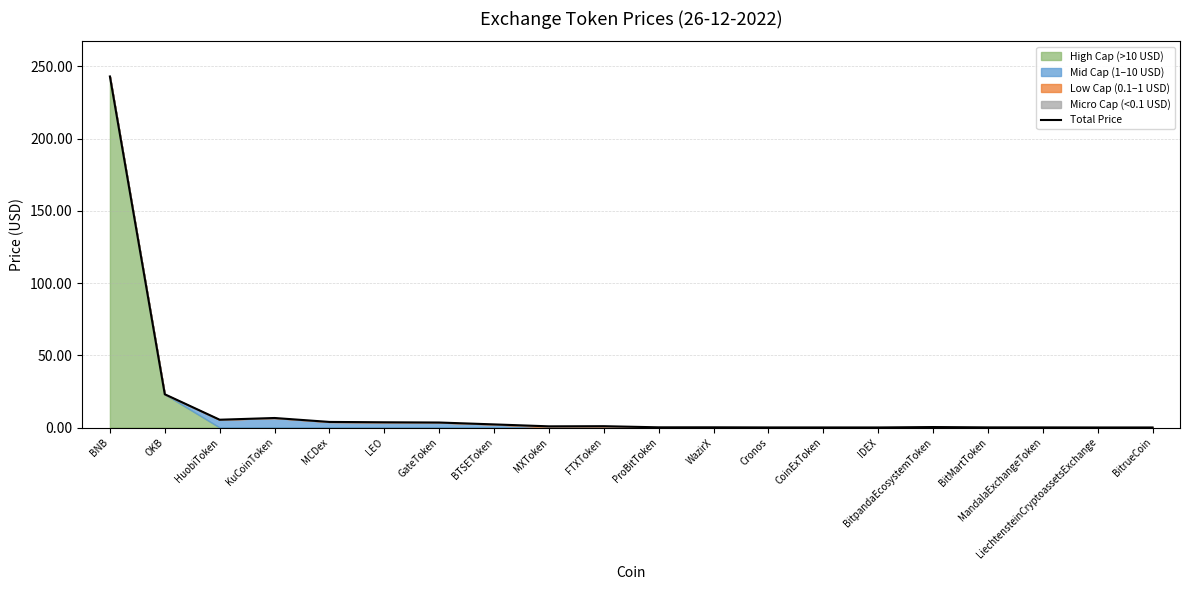

What position from the left is LiechtensteinCryptoassetsExchange?

19